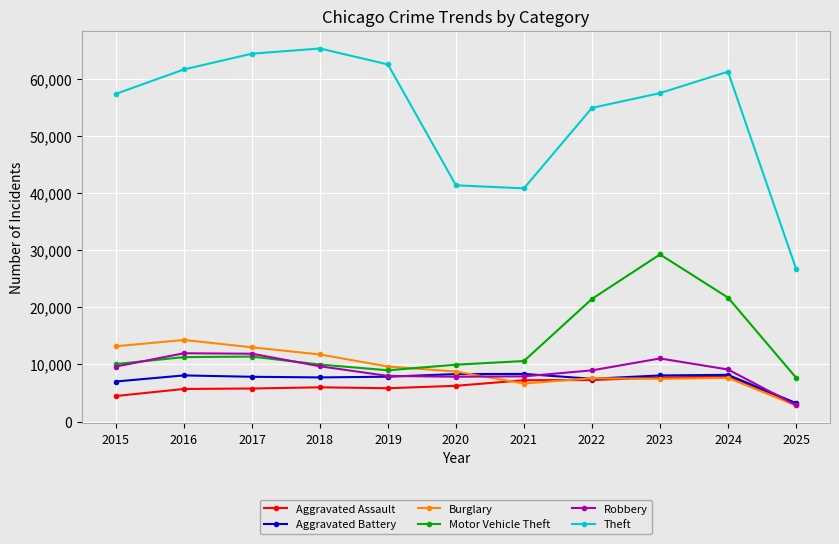

What is the value of the Burglary point at the 10th from the left?

7650